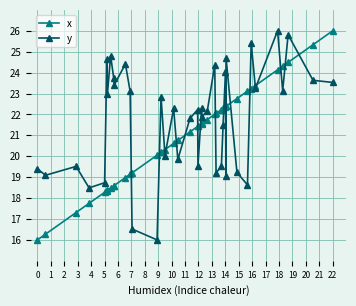

True or false: x and y cross at least once.

True